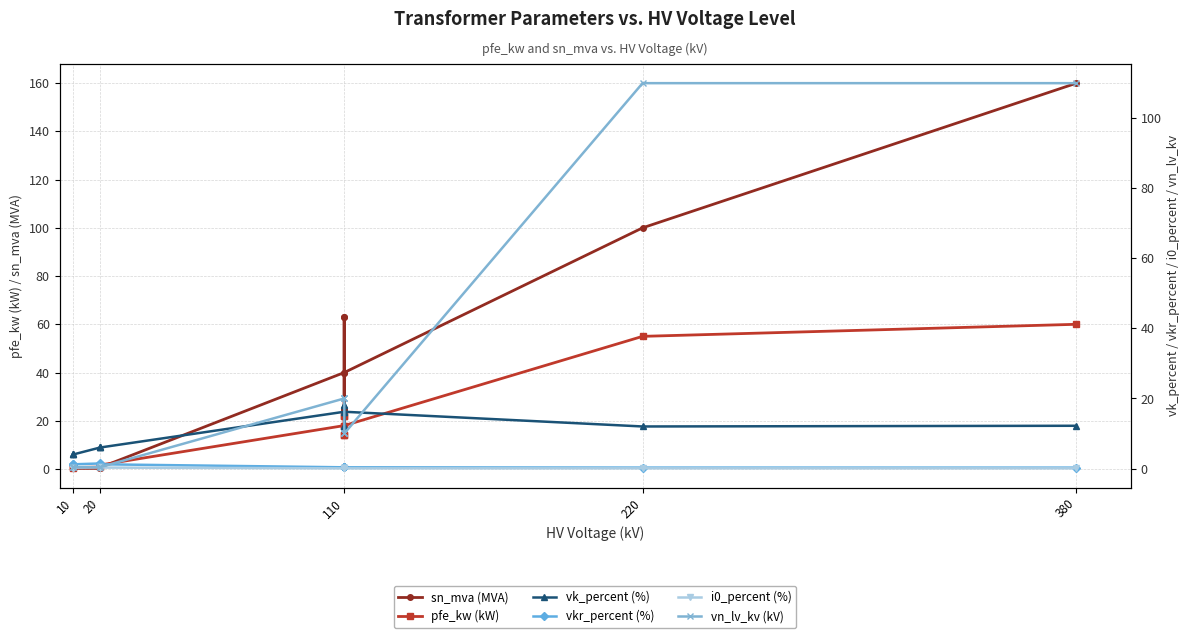

Does the chart display data point markers on the line(s)?

Yes